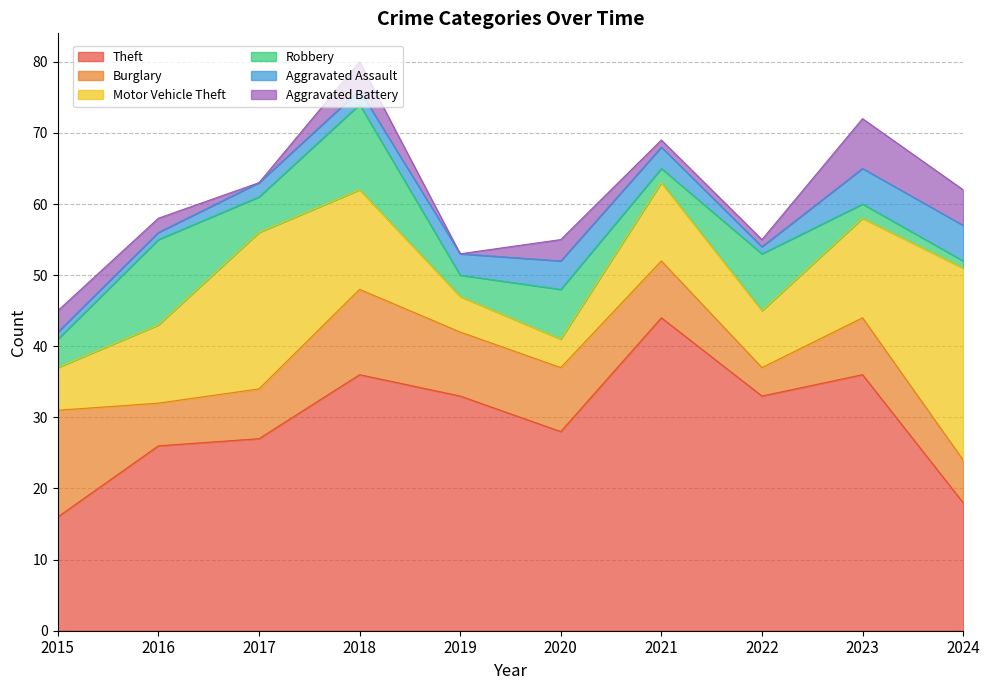

What is the difference between the Burglary values at 2017 and 2024?

1